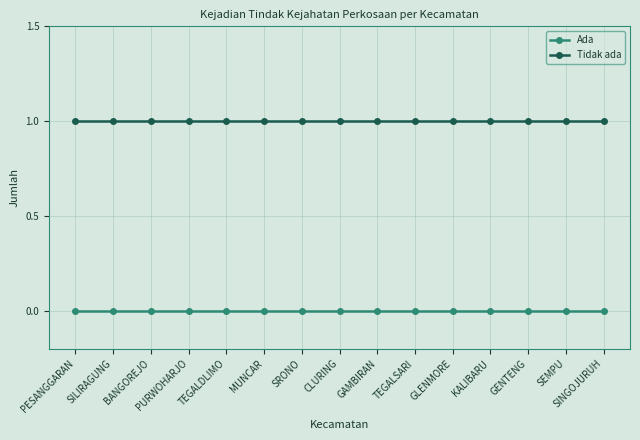

What is the total value across all series at SRONO?

1